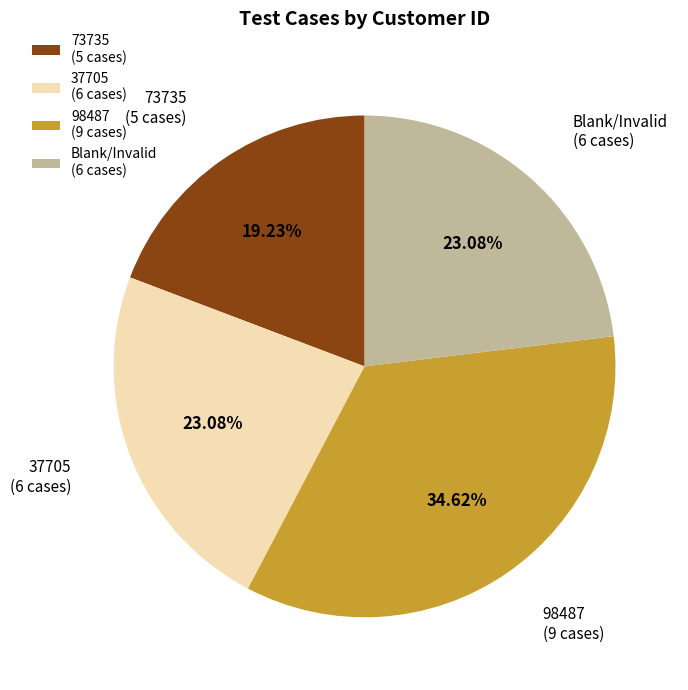

Is the sum of 98487 (9 cases) and Blank/Invalid (6 cases) greater than half?

Yes